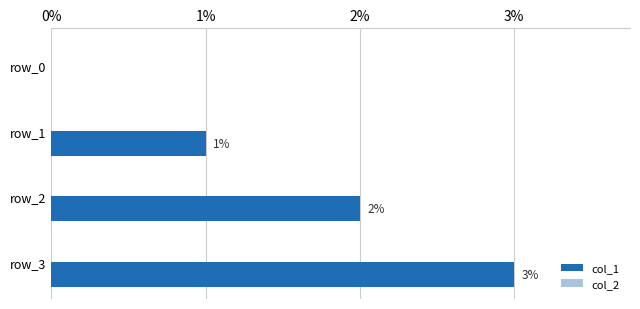

What value does the data have at row_3?

3